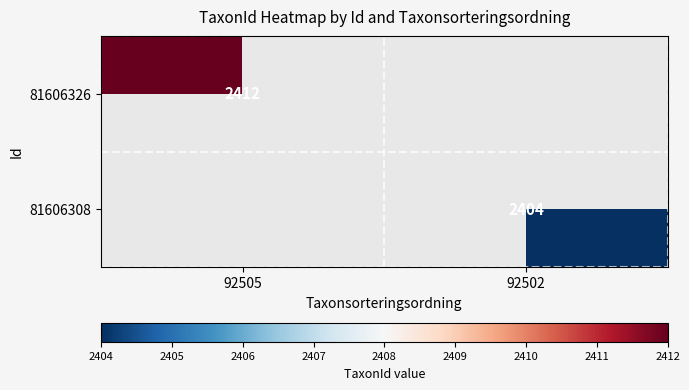

The 81606308 series shows 2404 at 92502. True or false?

True